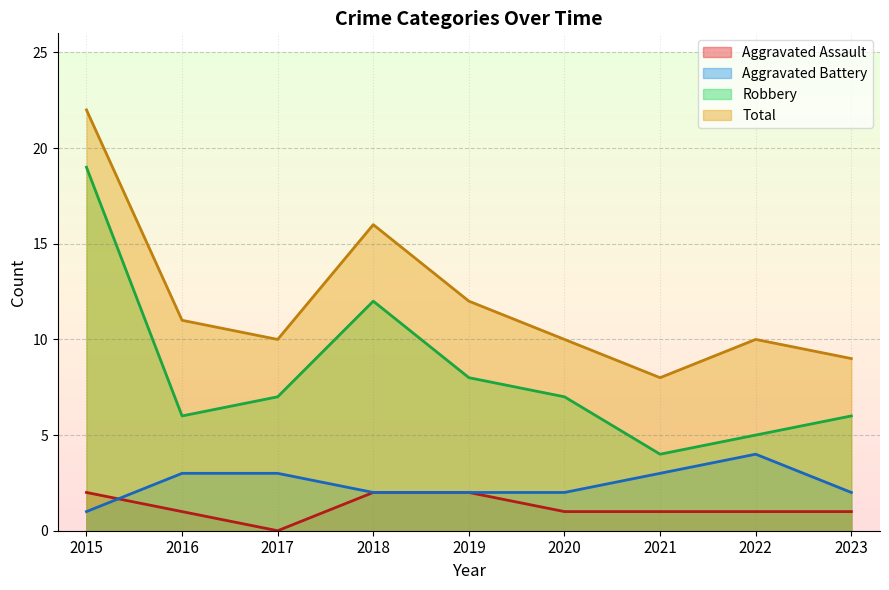

Which series has the largest total across all categories?

Total